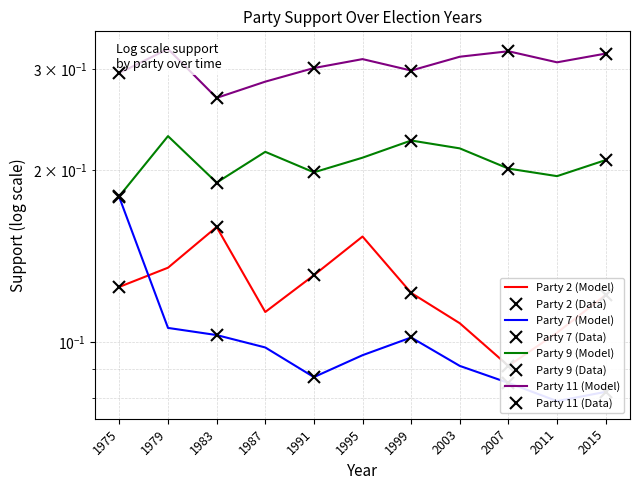

What is the difference between the maximum and minimum values in the Party 2 series?

0.1